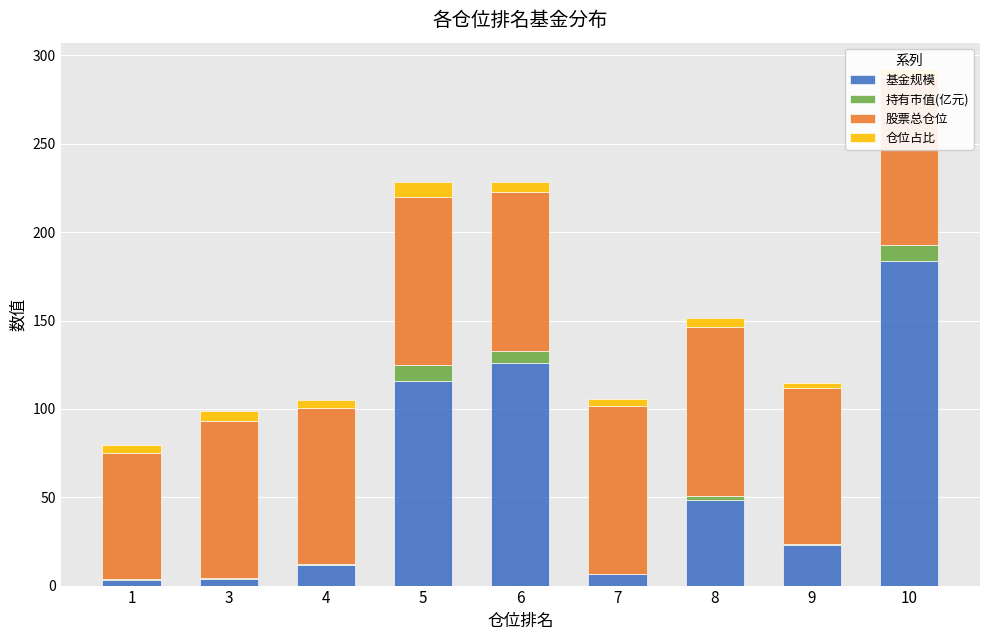

The value of 基金规模 at 10 is 183.9. True or false?

True